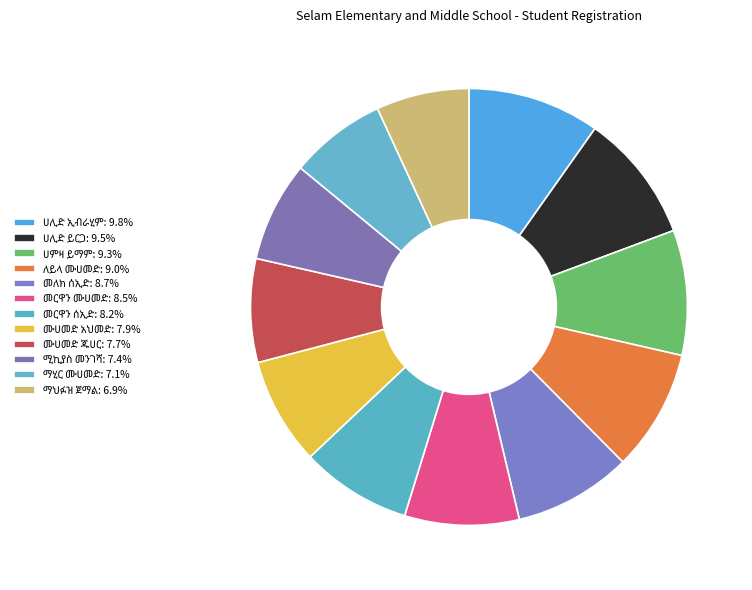

To the nearest percent, what portion does መርዋን ሰኢድ represent?

8%